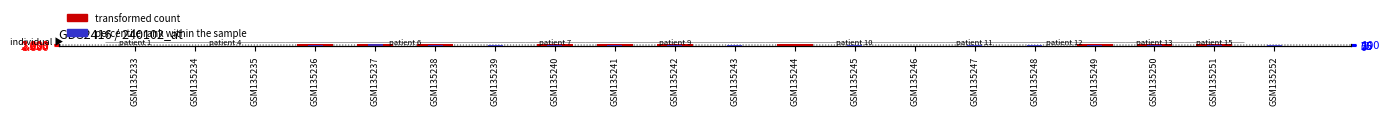

How many series are shown in this chart?

2